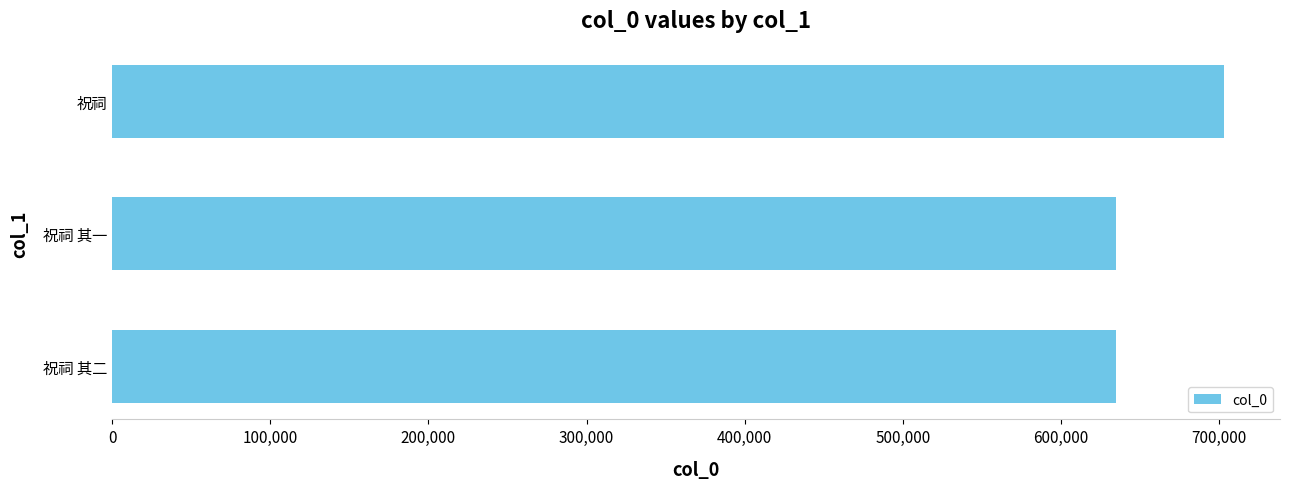

What is the label of the 3rd bar from the top?

祝祠 其二